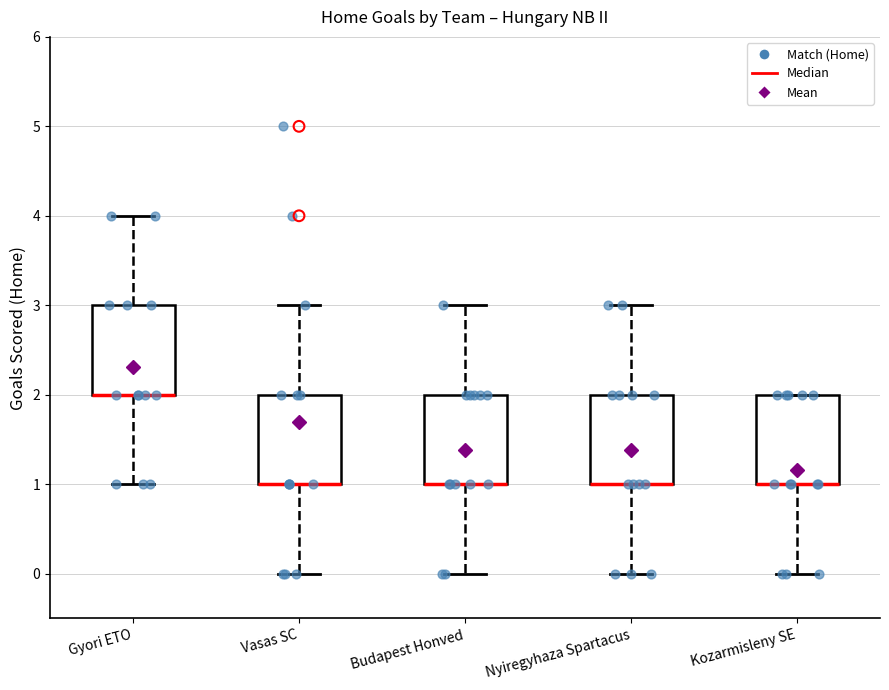

Reading left to right, read every box against the y-axis: the position of its median line, the range the box covers, and the ends of its whiskers. The values are not printed on the chart, so give them approximately, as read against the axis.

Gyori ETO: median 2 (drawn on the box's lower edge), box 2 to 3, whiskers 1 to 4
Vasas SC: median 1 (drawn on the box's lower edge), box 1 to 2, whiskers 0 to 3
Budapest Honved: median 1 (drawn on the box's lower edge), box 1 to 2, whiskers 0 to 3
Nyiregyhaza Spartacus: median 1 (drawn on the box's lower edge), box 1 to 2, whiskers 0 to 3
Kozarmisleny SE: median 1 (drawn on the box's lower edge), box 1 to 2, whiskers 0 to 2